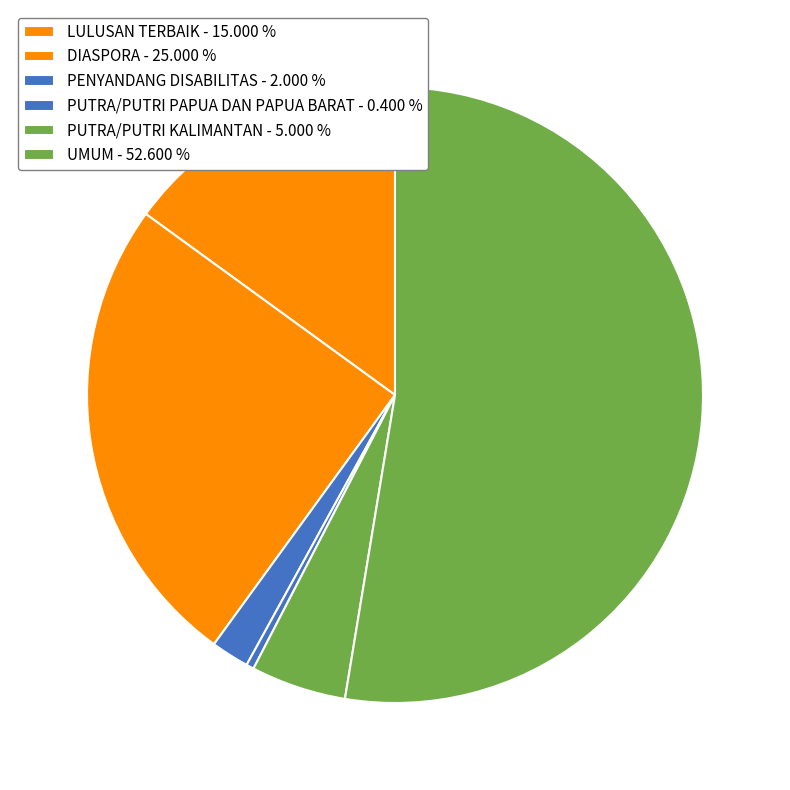

Rank the categories by value from highest to lowest.

UMUM, DIASPORA, LULUSAN TERBAIK, PUTRA/PUTRI KALIMANTAN, PENYANDANG DISABILITAS, PUTRA/PUTRI PAPUA DAN PAPUA BARAT